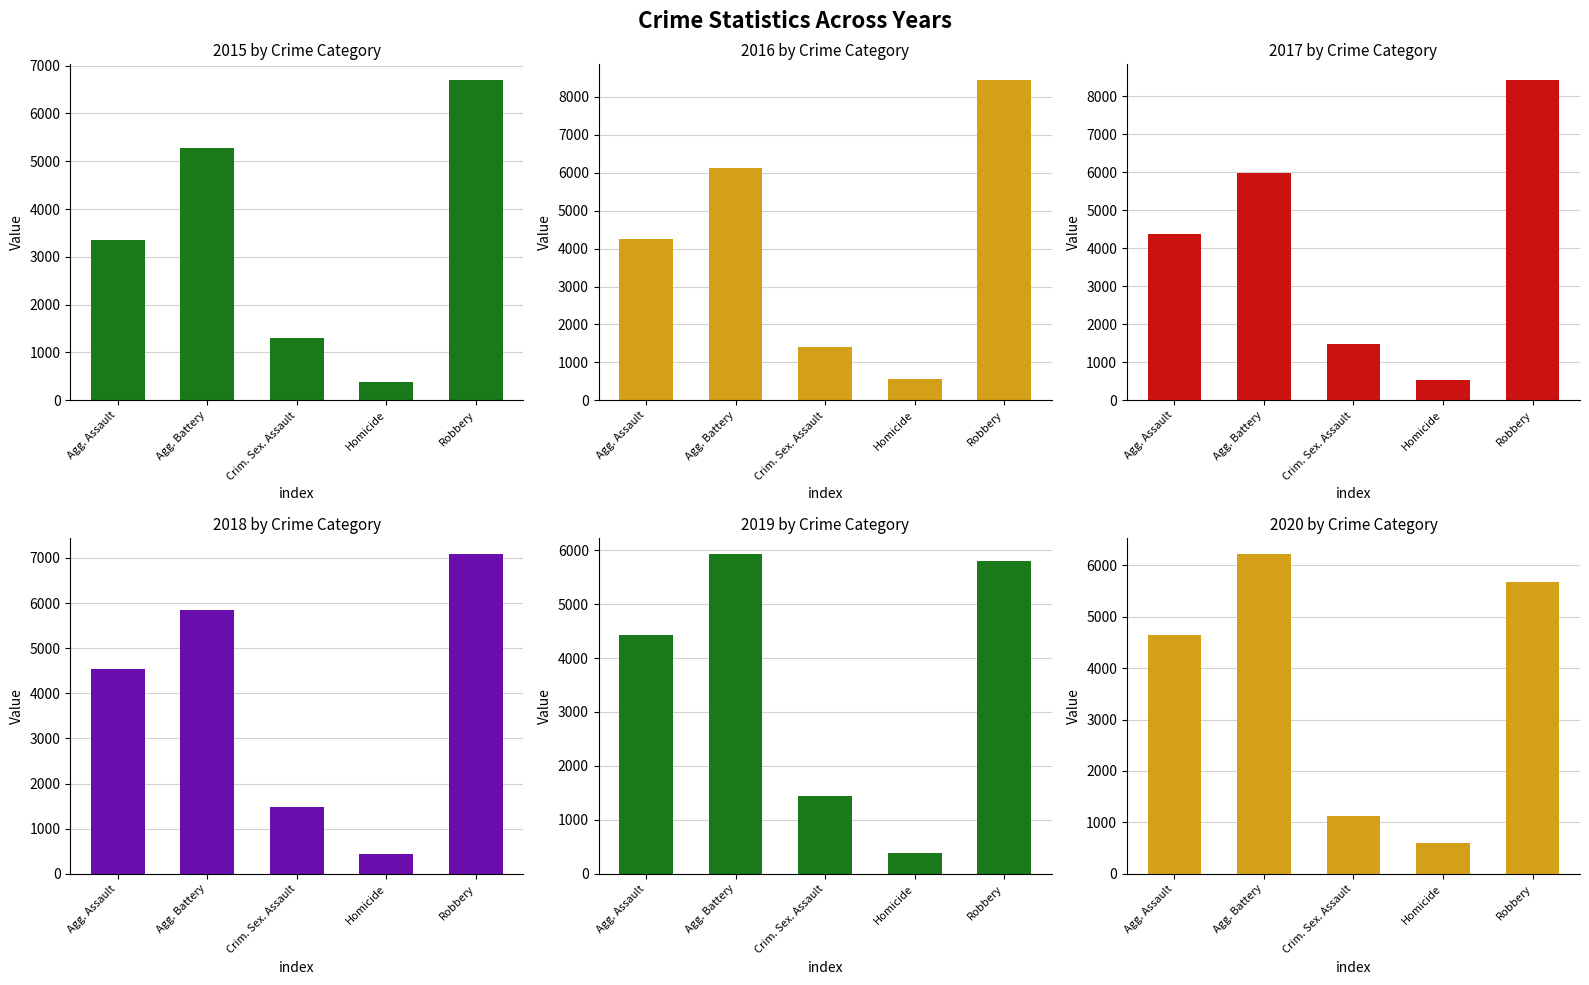

Which has a higher value, Crim. Sex. Assault or Homicide?

Crim. Sex. Assault